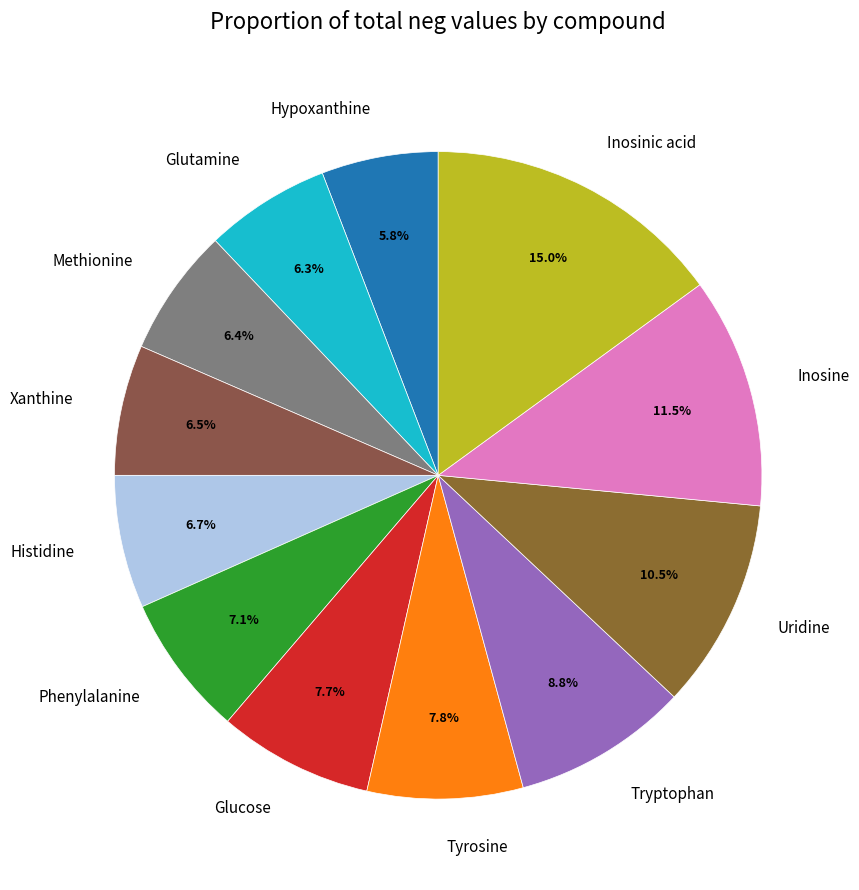

Between Xanthine and Tryptophan, which is larger?

Tryptophan